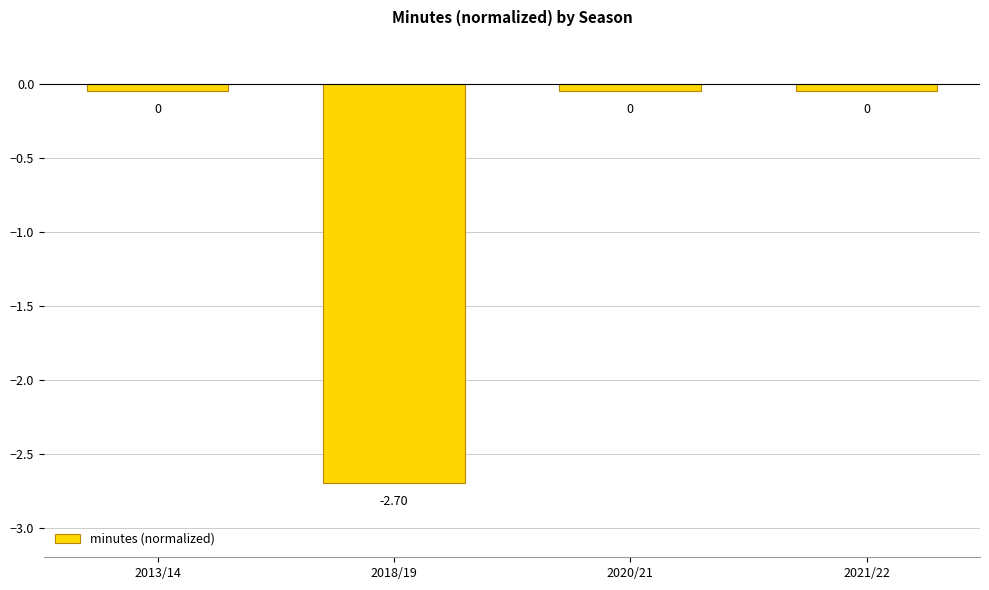

Which has a higher value, 2018/19 or 2021/22?

2021/22